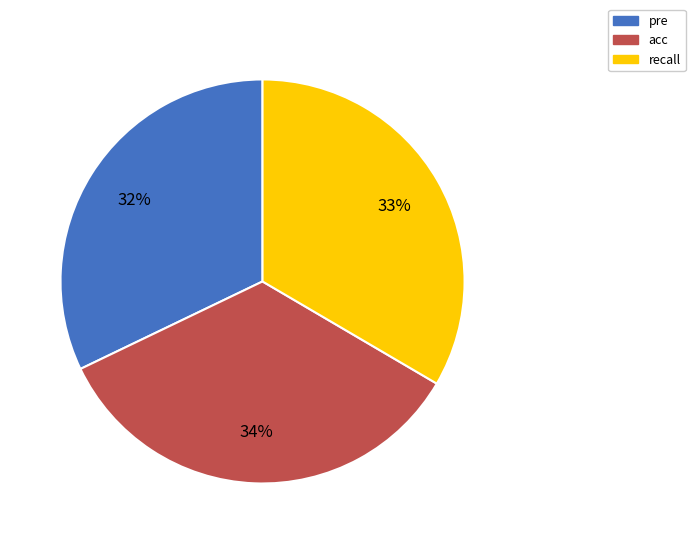

Which slice is the smallest?

pre